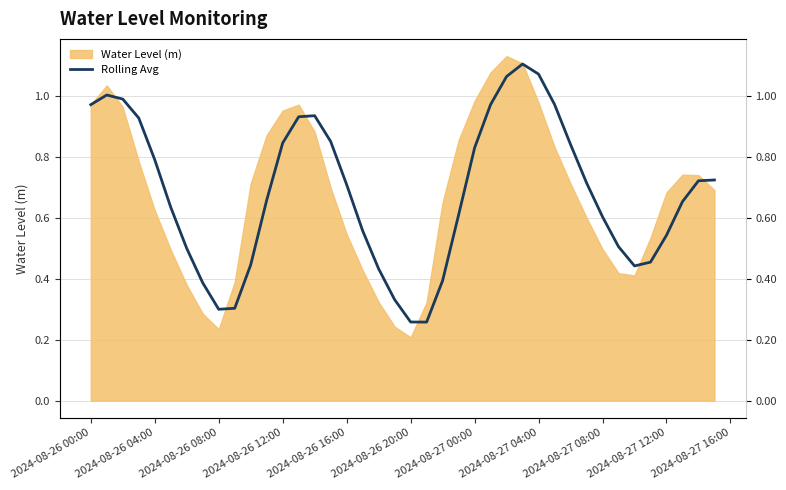

What is the maximum value shown in the chart?

1.1